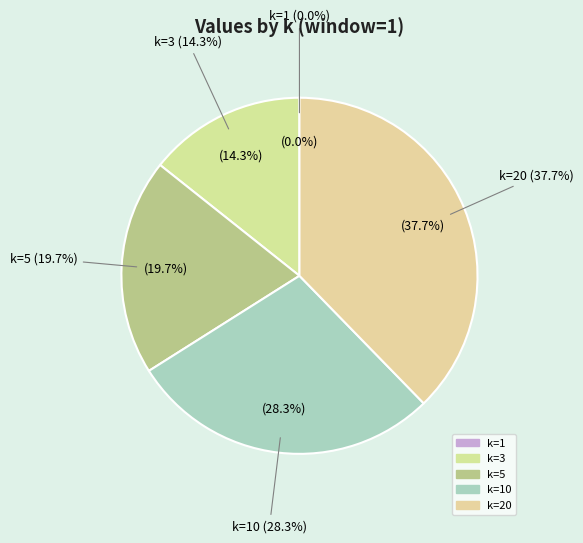

Which category has the biggest portion of the pie?

k=20